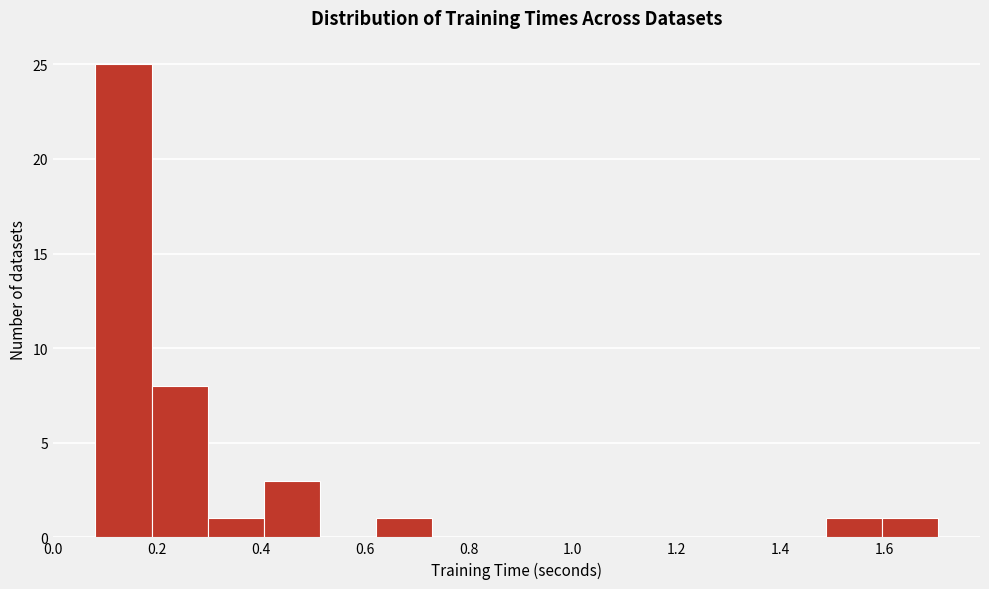

Reading left to right, transcribe this chart: for each bar, give the range it covers on the x-axis and its height. Neither the bar edges nor the heights are printed on the chart, so give them approximately, as read against the axes.

0.08 to 0.18: 25
0.18 to 0.30: 8
0.30 to 0.40: 1
0.40 to 0.52: 3
0.52 to 0.62: 0
0.62 to 0.74: 1
0.74 to 0.84: 0
0.84 to 0.94: 0
0.94 to 1.06: 0
1.06 to 1.16: 0
1.16 to 1.28: 0
1.28 to 1.38: 0
1.38 to 1.48: 0
1.48 to 1.60: 1
1.60 to 1.70: 1